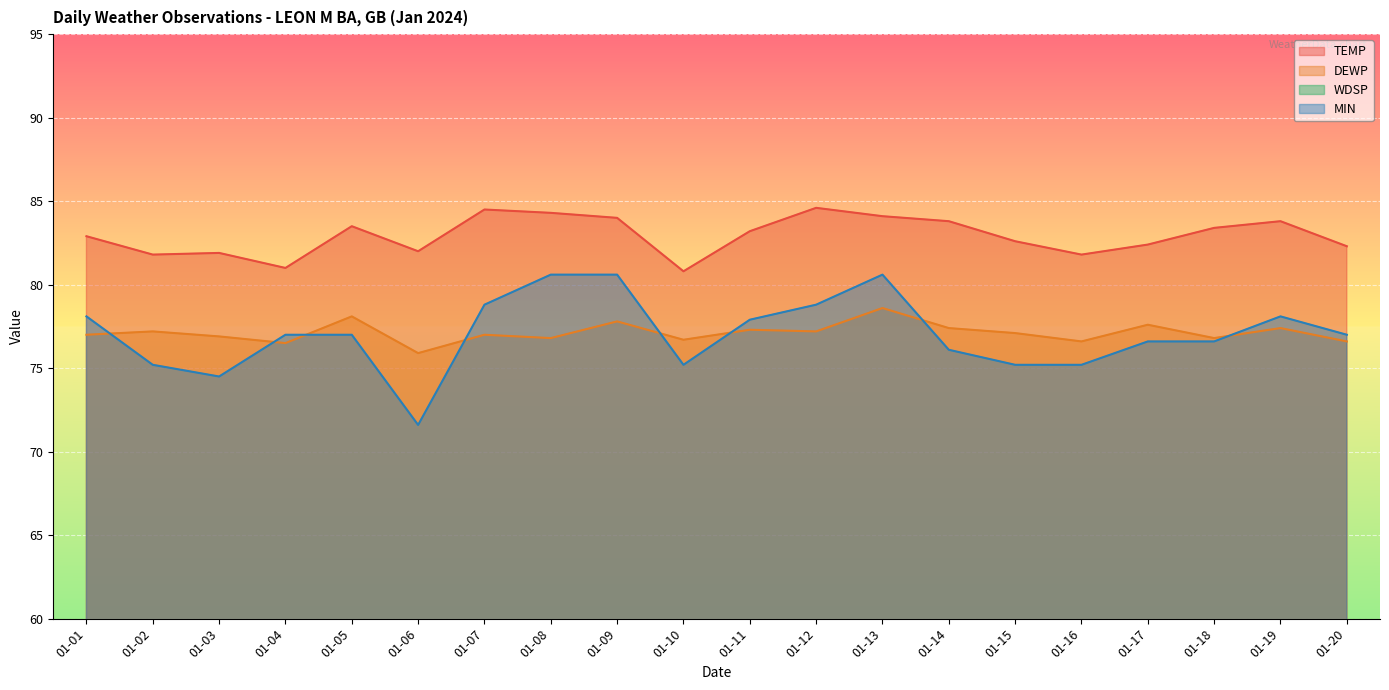

The value of TEMP at 01-12 is 50.9. True or false?

False